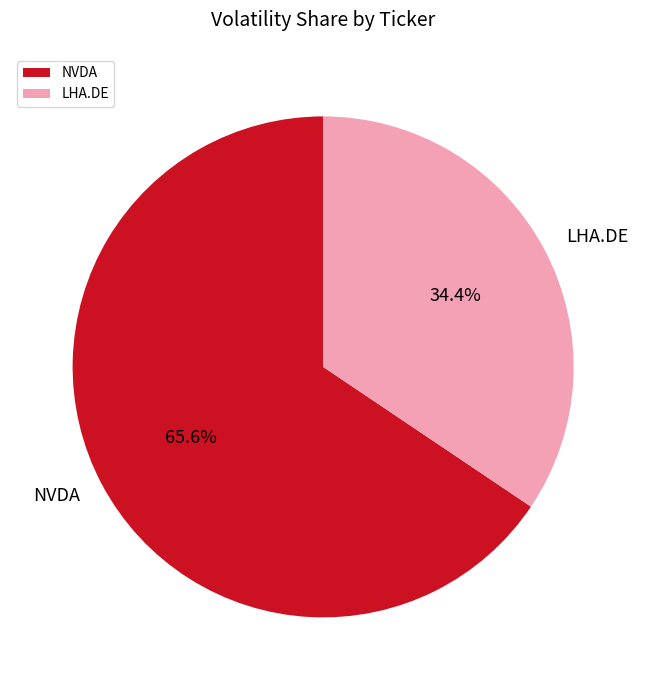

Do LHA.DE and NVDA together represent more than half of the pie?

Yes